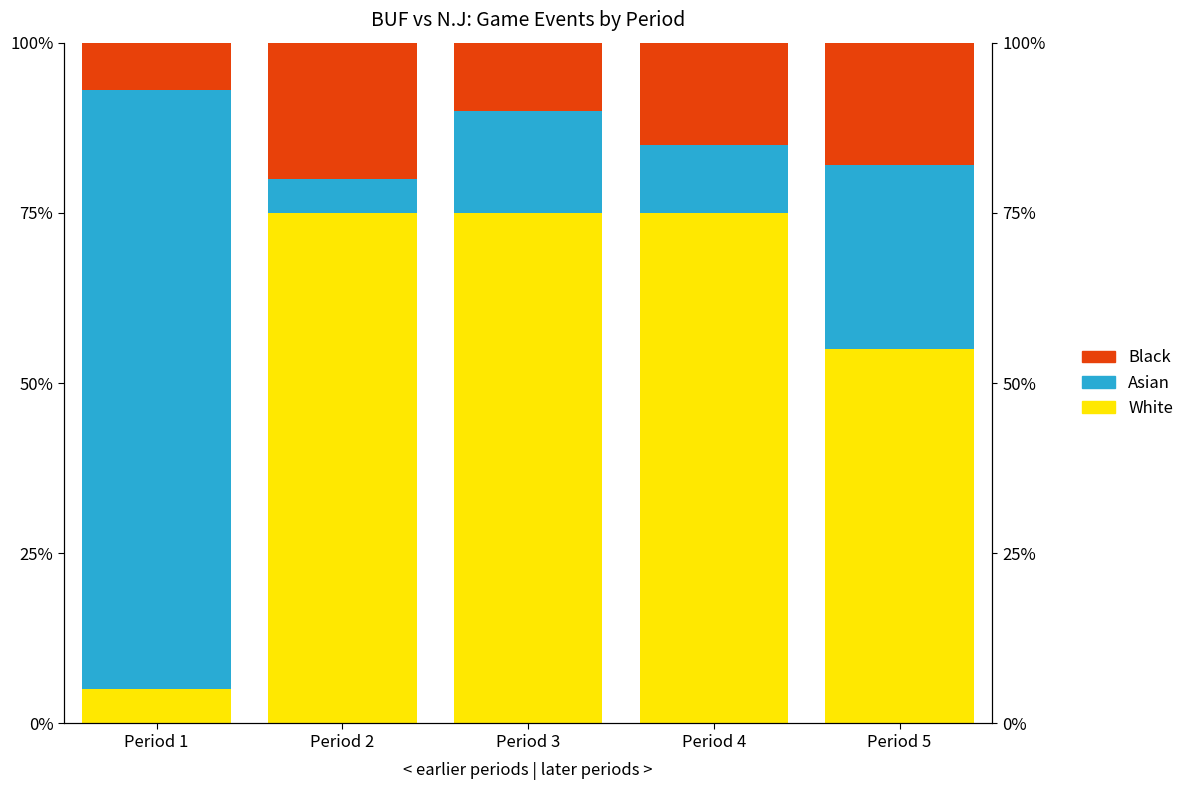

At which label does Black first exceed 15?

Period 2